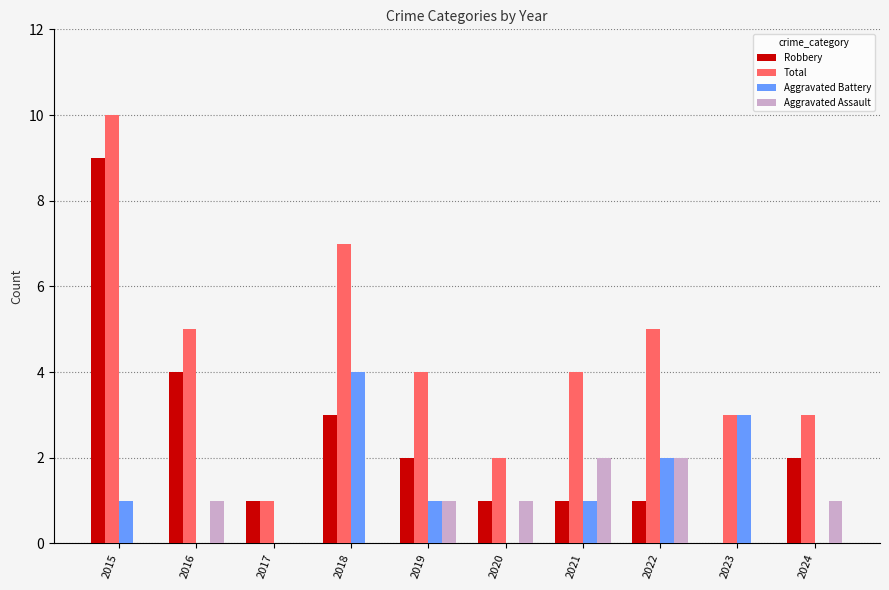

Reading left to right, transcribe all the data shown in this chart.

Robbery: 9	4	1	3	2	1	1	1	0	2
Total: 10	5	1	7	4	2	4	5	3	3
Aggravated Battery: 1	0	0	4	1	0	1	2	3	0
Aggravated Assault: 0	1	0	0	1	1	2	2	0	1